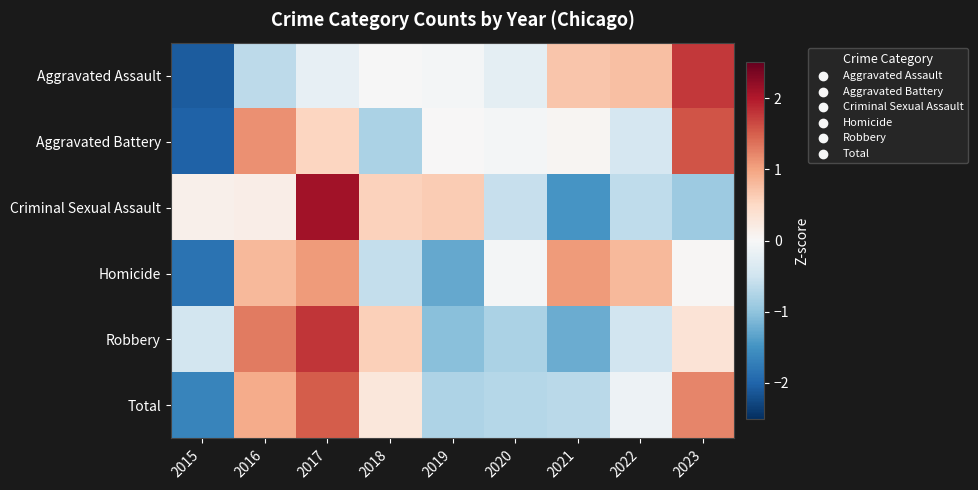

List the series in order of their peak value, highest first.

Criminal Sexual Assault, Robbery, Aggravated Assault, Aggravated Battery, Total, Homicide